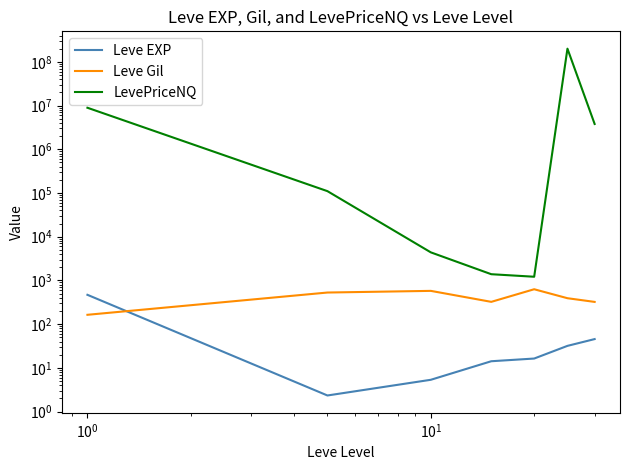

True or false: Leve Gil has more than 0 interior local peaks.

True